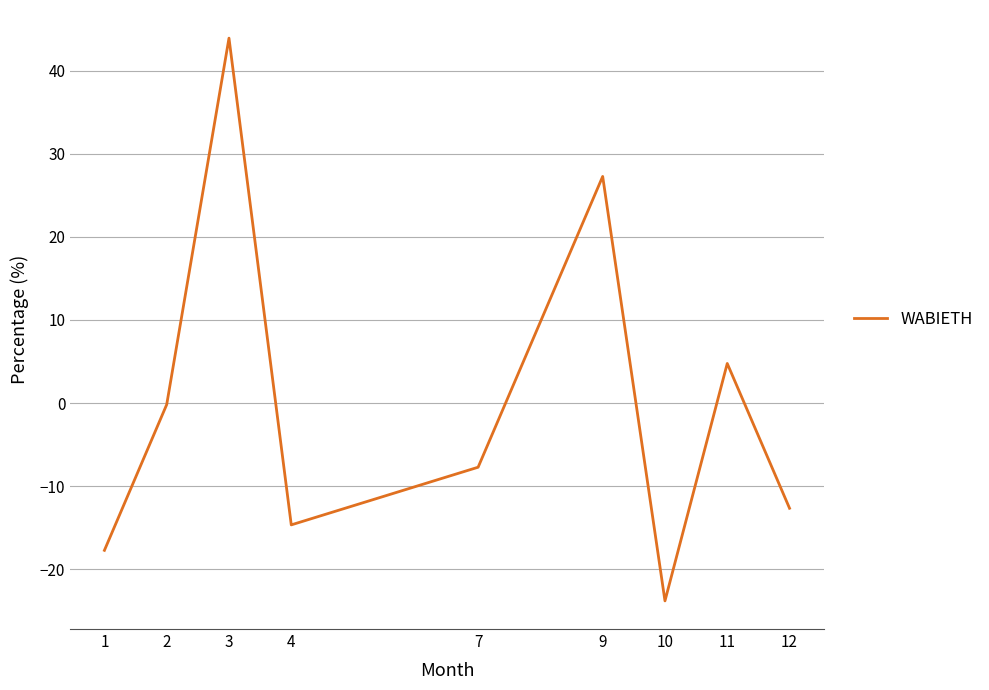

What is the sum of the values at 1 and 2?

-17.9